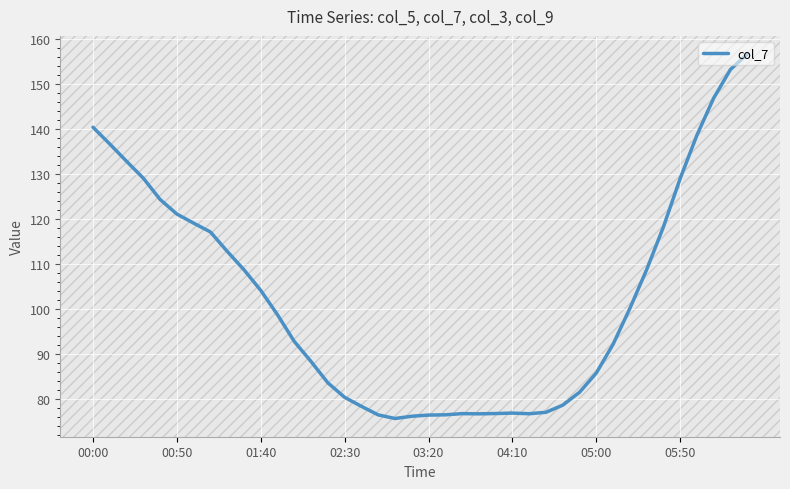

What is the maximum value shown in the chart?

156.6